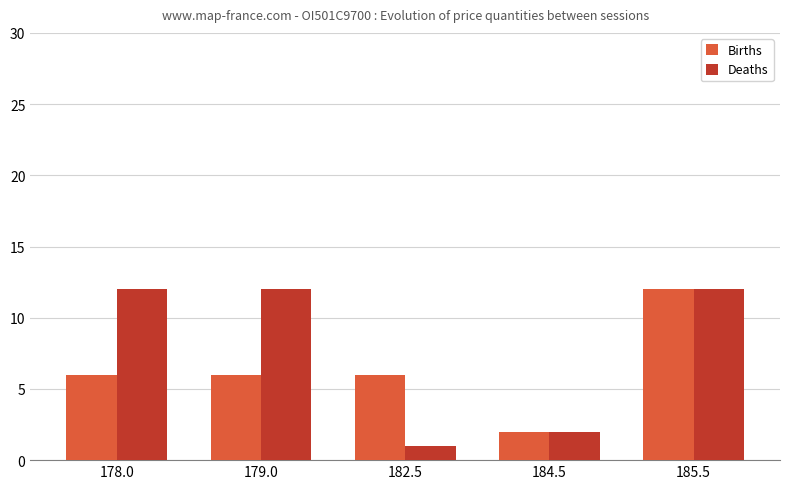

How many groups of bars are there?

5